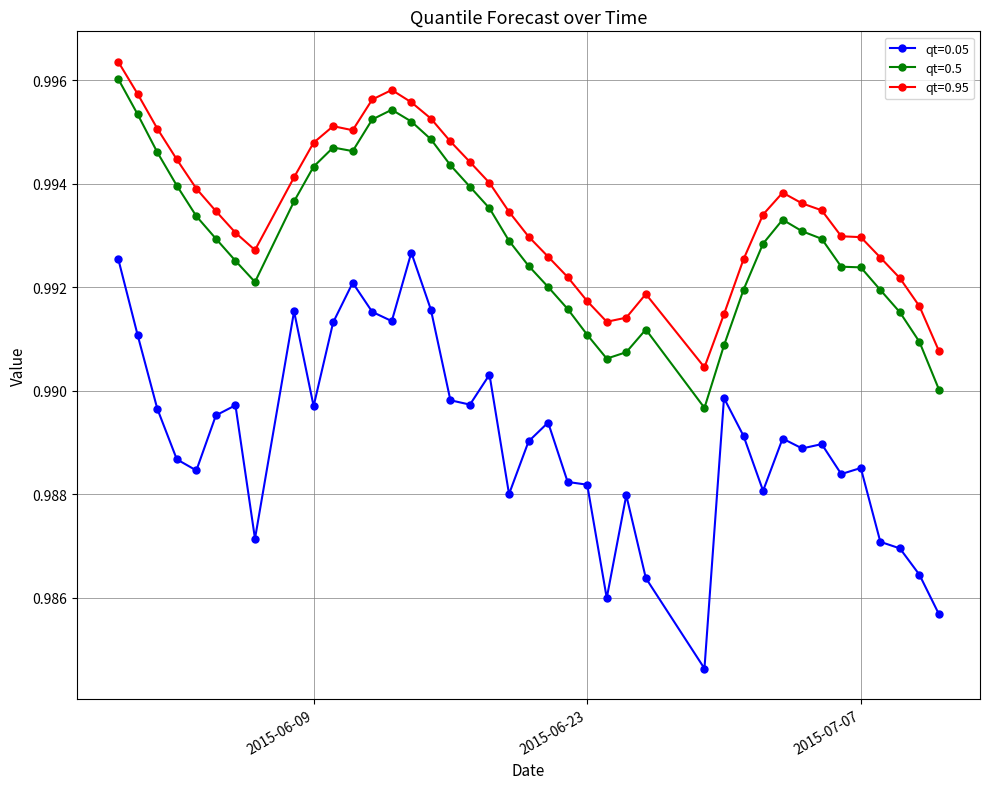

List the series in order of their peak value, highest first.

qt=0.95, qt=0.5, qt=0.05